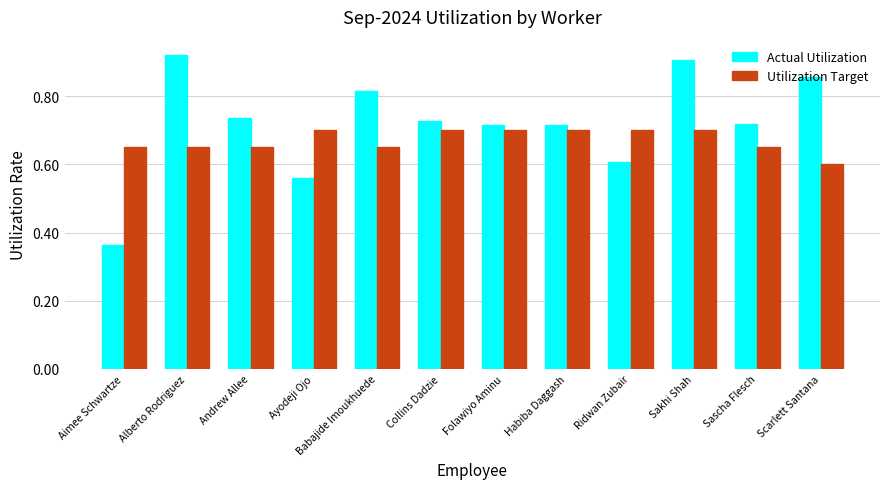

Which series changed the most between Aimee Schwartze and Collins Dadzie?

Actual Utilization